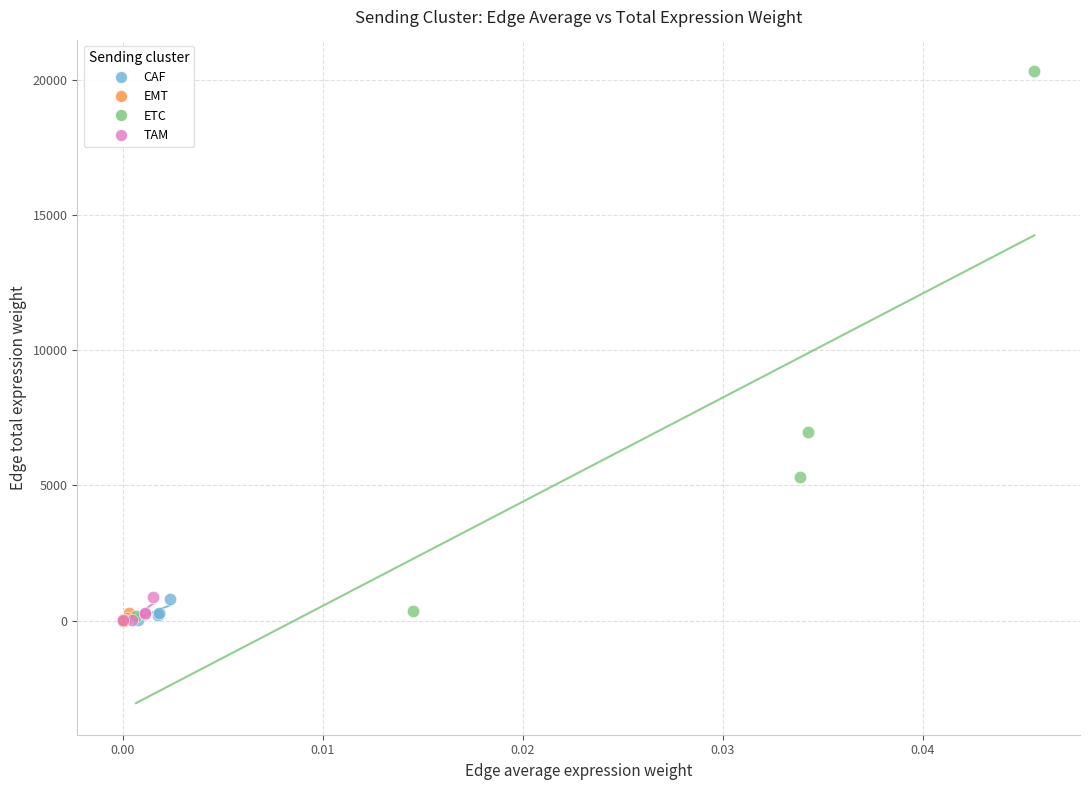

Which series has the largest Y range (max minus min)?

ETC